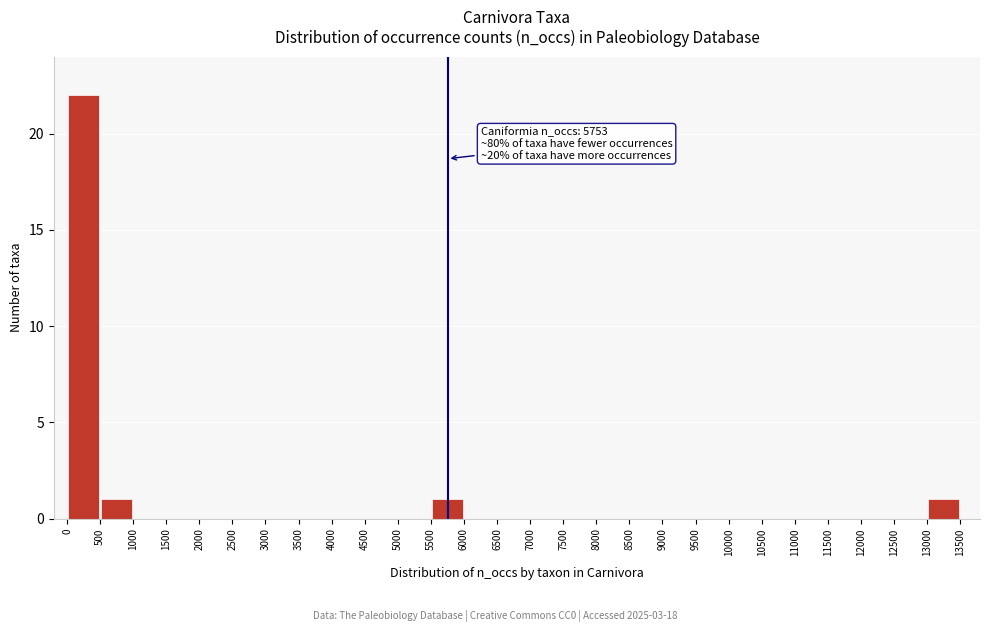

Over which range of the x-axis is the bar tallest?

0 to 500